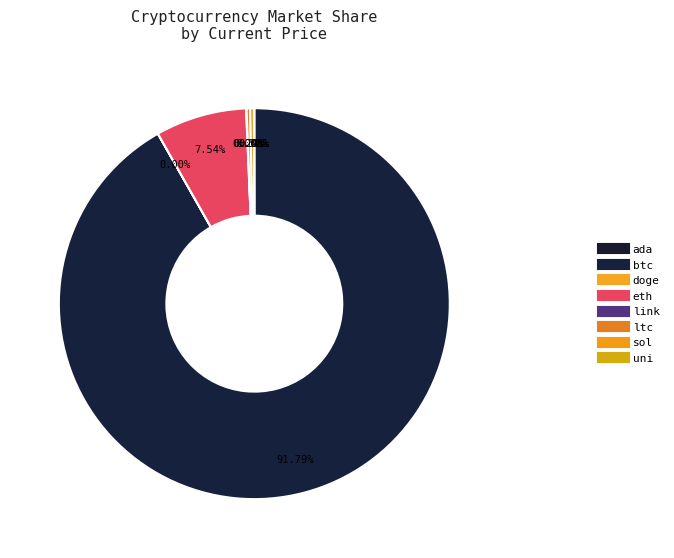

Is it true that eth is 8% of the pie?

True